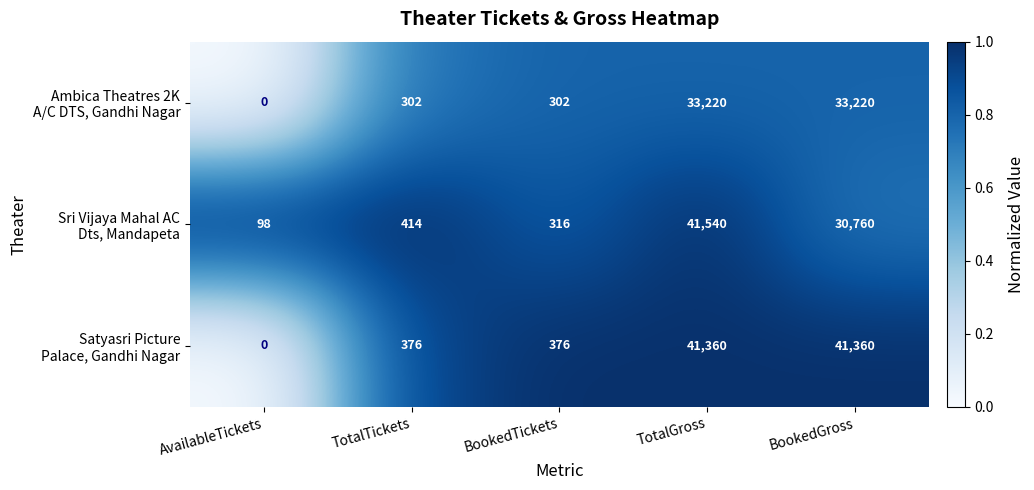

What is the greatest value displayed?

41540